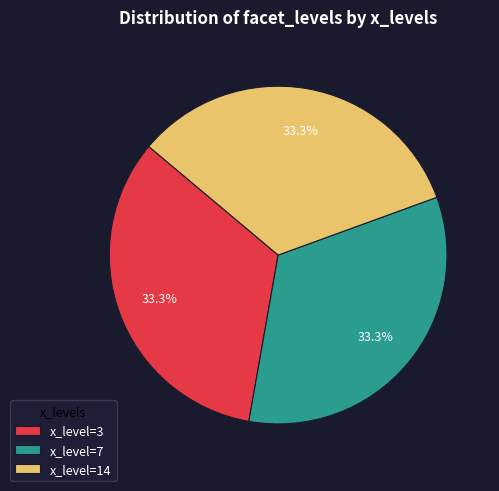

What is the ratio of the value at x_level=3 to the value at x_level=14?

1.0